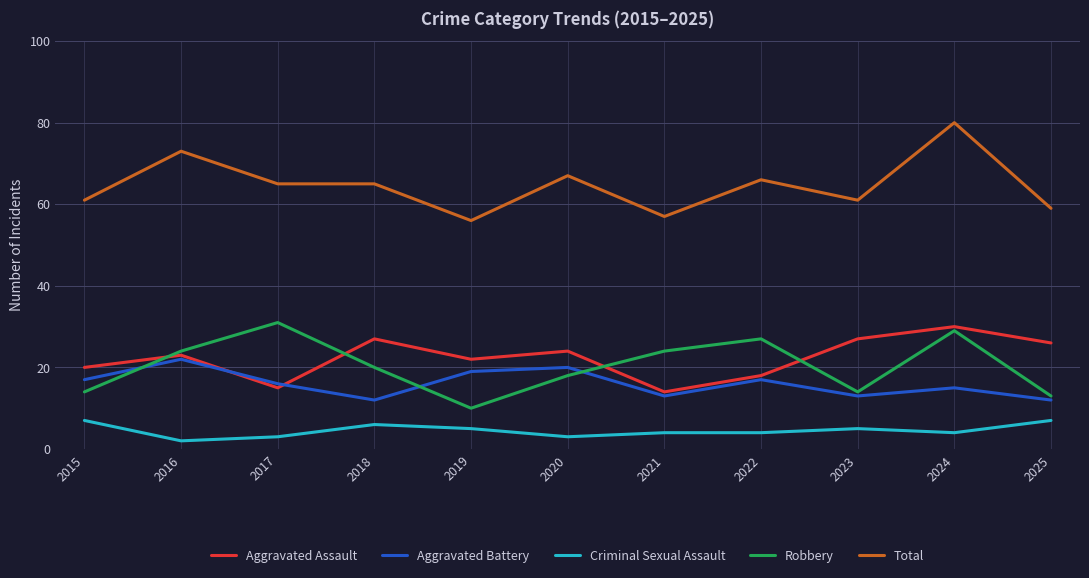

True or false: Aggravated Battery and Criminal Sexual Assault intersect in this chart.

False